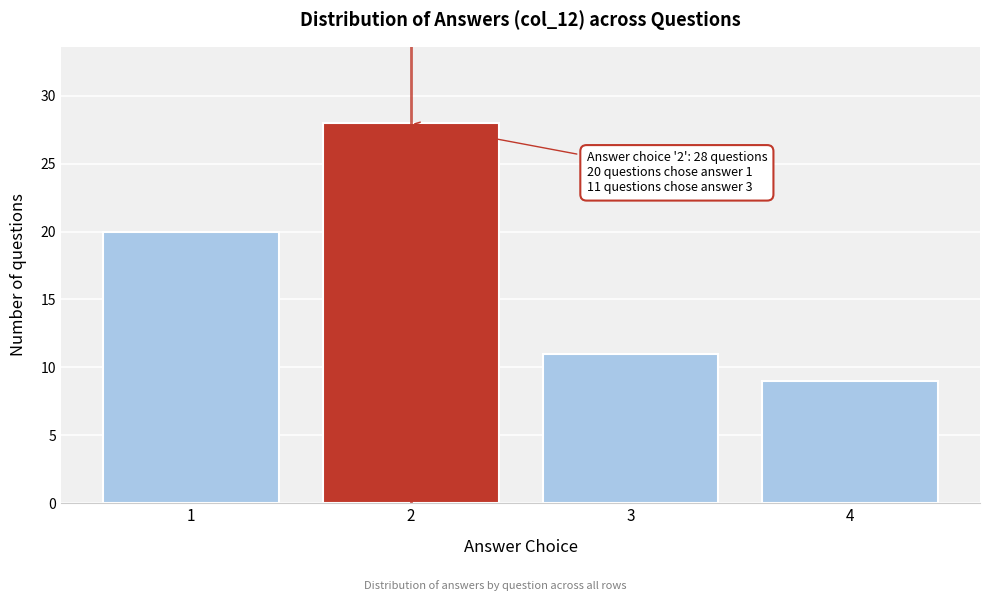

Reading left to right, transcribe all the data shown in this chart.

1=20	2=28	3=11	4=9